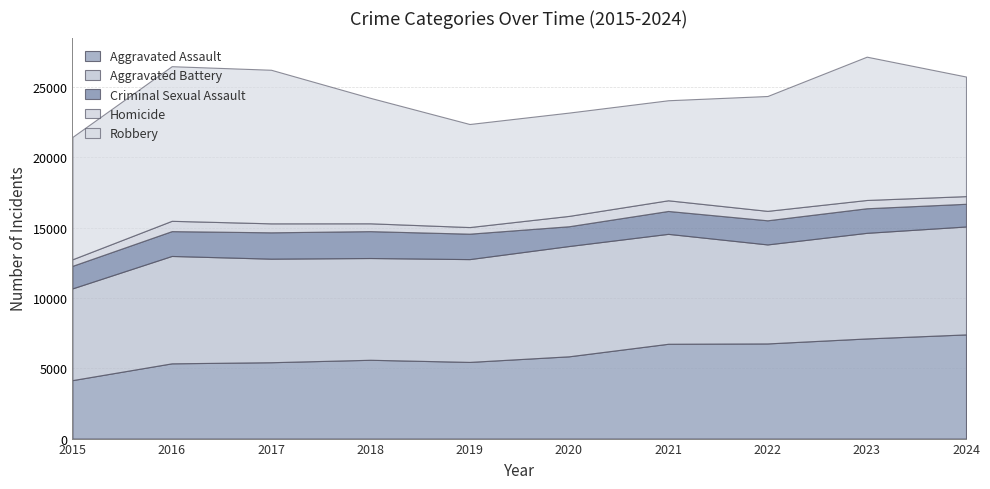

Reading right to left, list all the values displayed in this chart.

Aggravated Assault: 2024=7408	2023=7121	2022=6766	2021=6742	2020=5850	2019=5452	2018=5604	2017=5430	2016=5351	2015=4157
Aggravated Battery: 2024=7675	2023=7510	2022=7041	2021=7817	2020=7842	2019=7311	2018=7237	2017=7364	2016=7636	2015=6523
Criminal Sexual Assault: 2024=1614	2023=1748	2022=1716	2021=1628	2020=1407	2019=1808	2018=1911	2017=1874	2016=1766	2015=1605
Homicide: 2024=545	2023=589	2022=671	2021=759	2020=736	2019=471	2018=557	2017=638	2016=733	2015=466
Robbery: 2024=8504	2023=10191	2022=8168	2021=7114	2020=7347	2019=7329	2018=8922	2017=10923	2016=10996	2015=8701